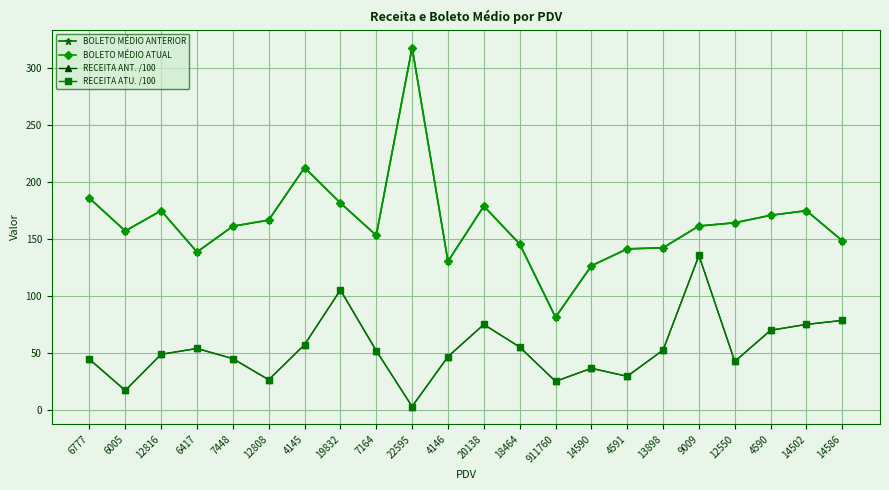

What is the difference between the second highest and minimum values in the BOLETO MÉDIO ATUAL series?

131.3